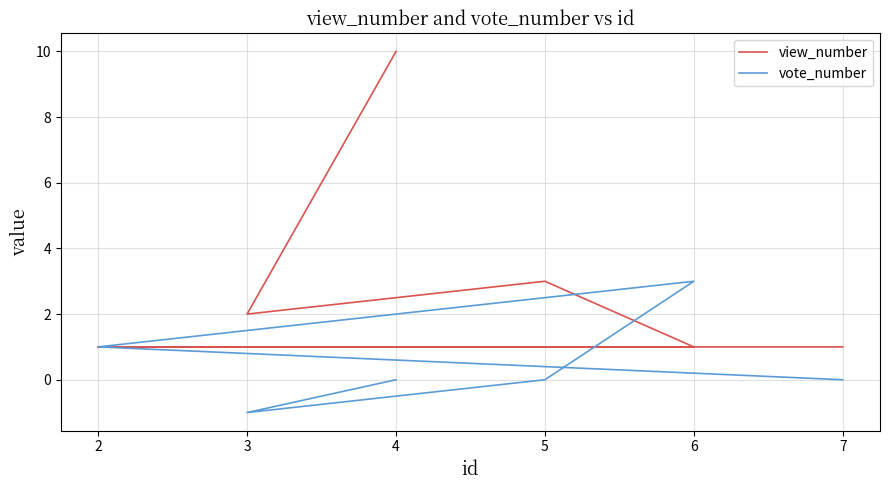

What are all the series names shown in the legend?

view_number, vote_number